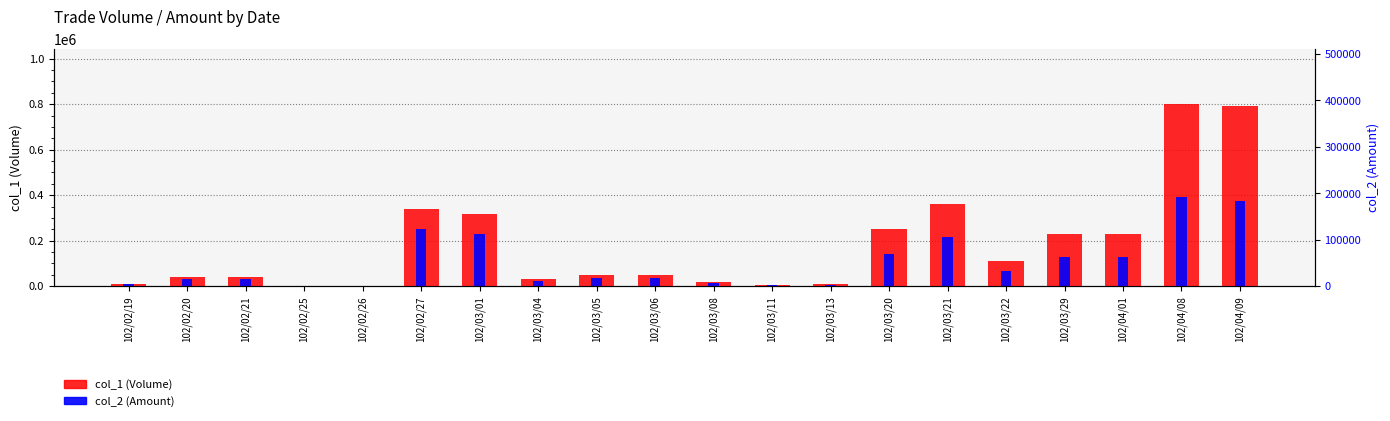

What is the spread (max minus min) of values at 102/02/25?

220